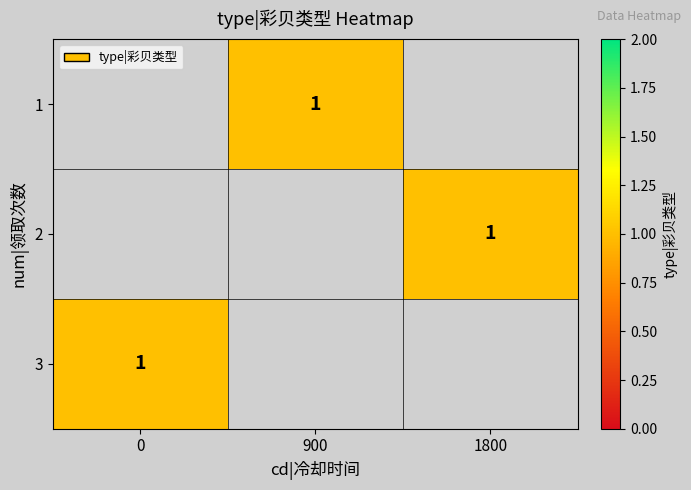

What is the smallest value displayed?

1.0